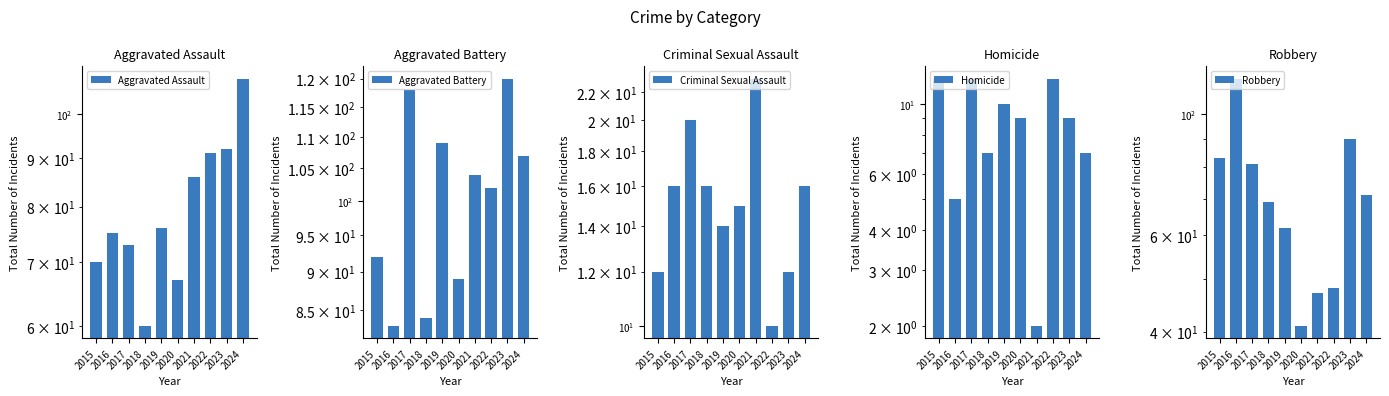

At which category is the sum across all series the highest?

2023